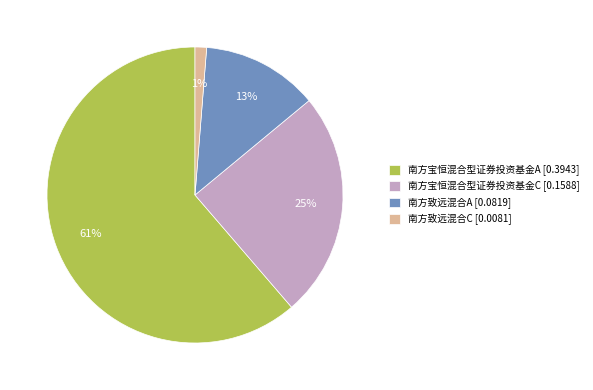

What is the largest slice in the pie chart?

南方宝恒混合型证券投资基金A